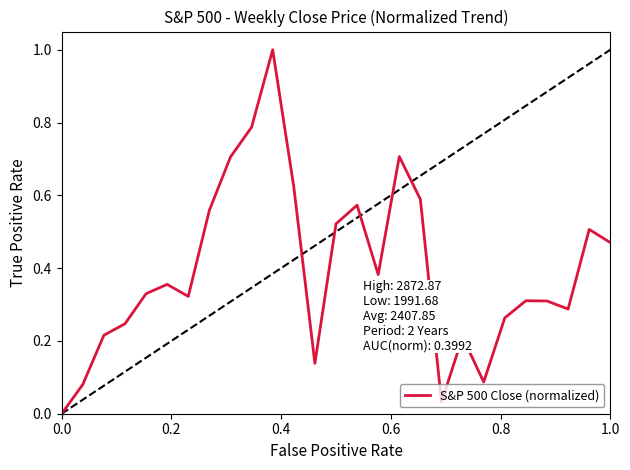

What is the highest value of the S&P 500 Close (normalized) series?

1.0